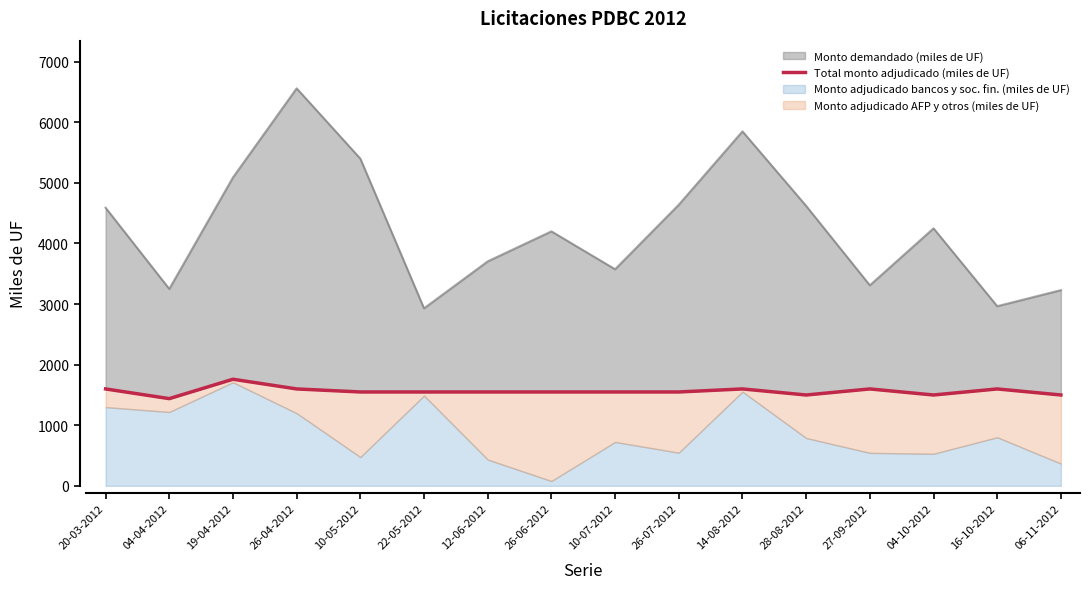

True or false: there are more than 2 points higher than both neighbors.

True